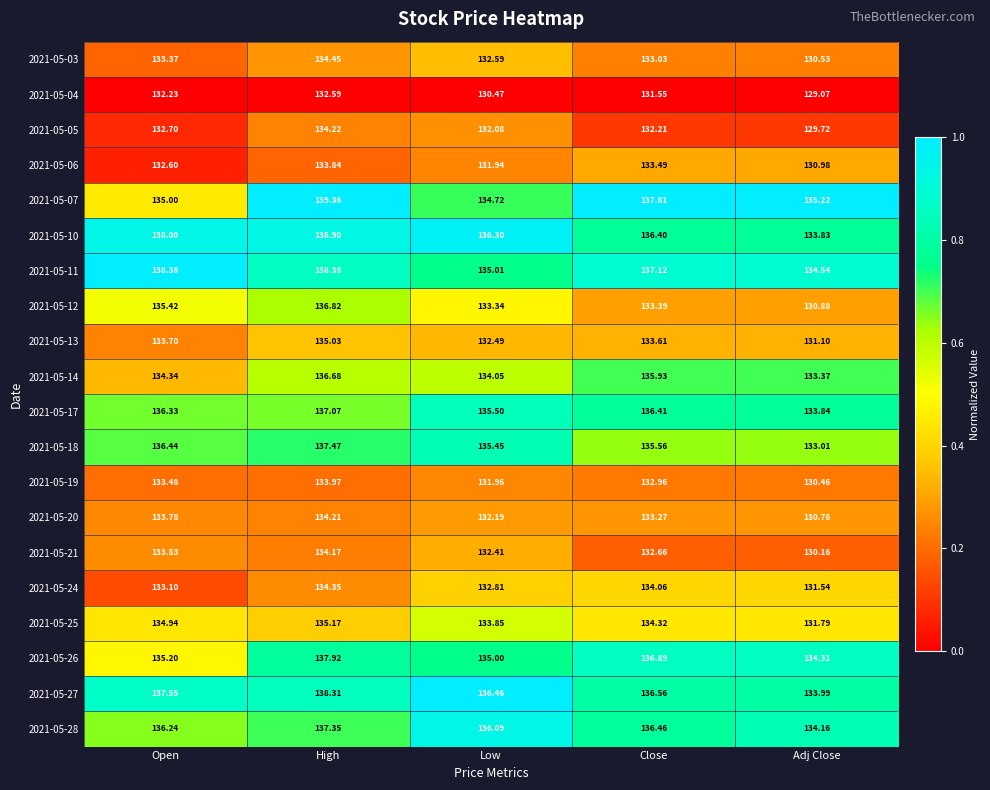

Where does the 2021-05-13 series first go above 133?

Open